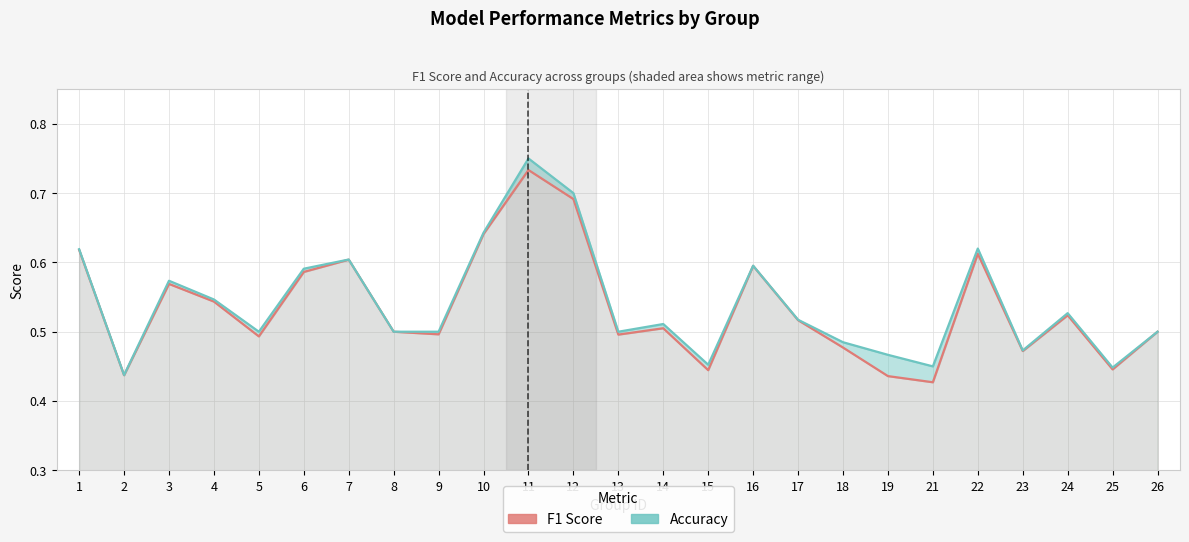

At how many categories does at least one series exceed 0?

25